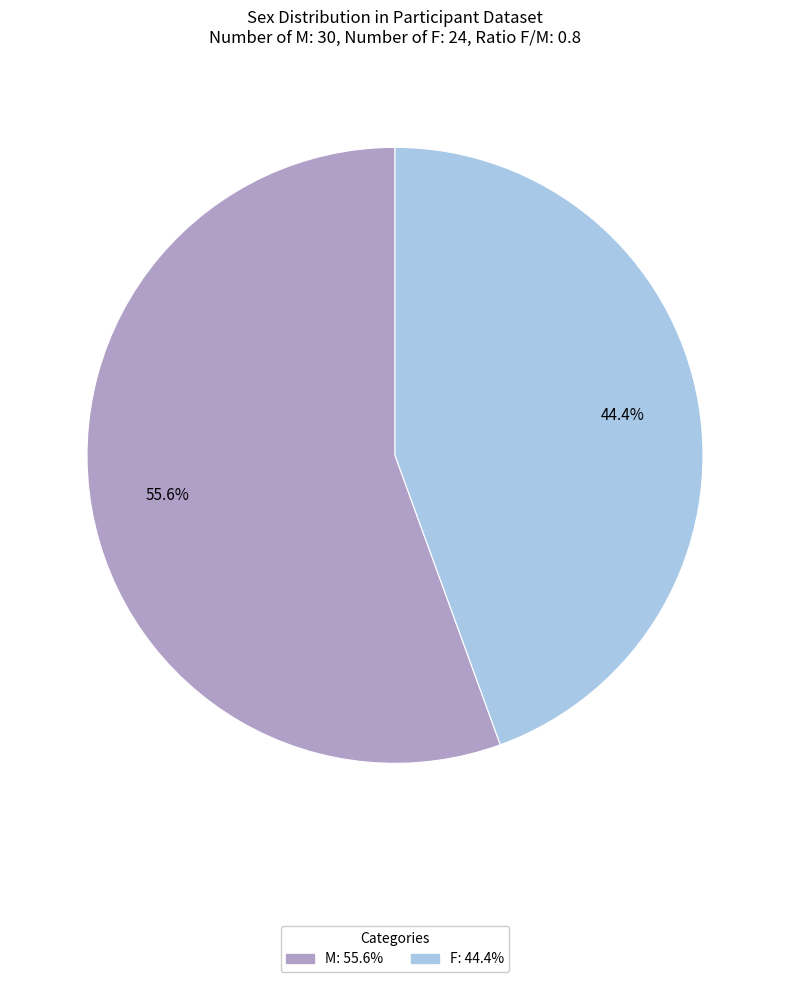

True or false: M accounts for 63% of the total.

False